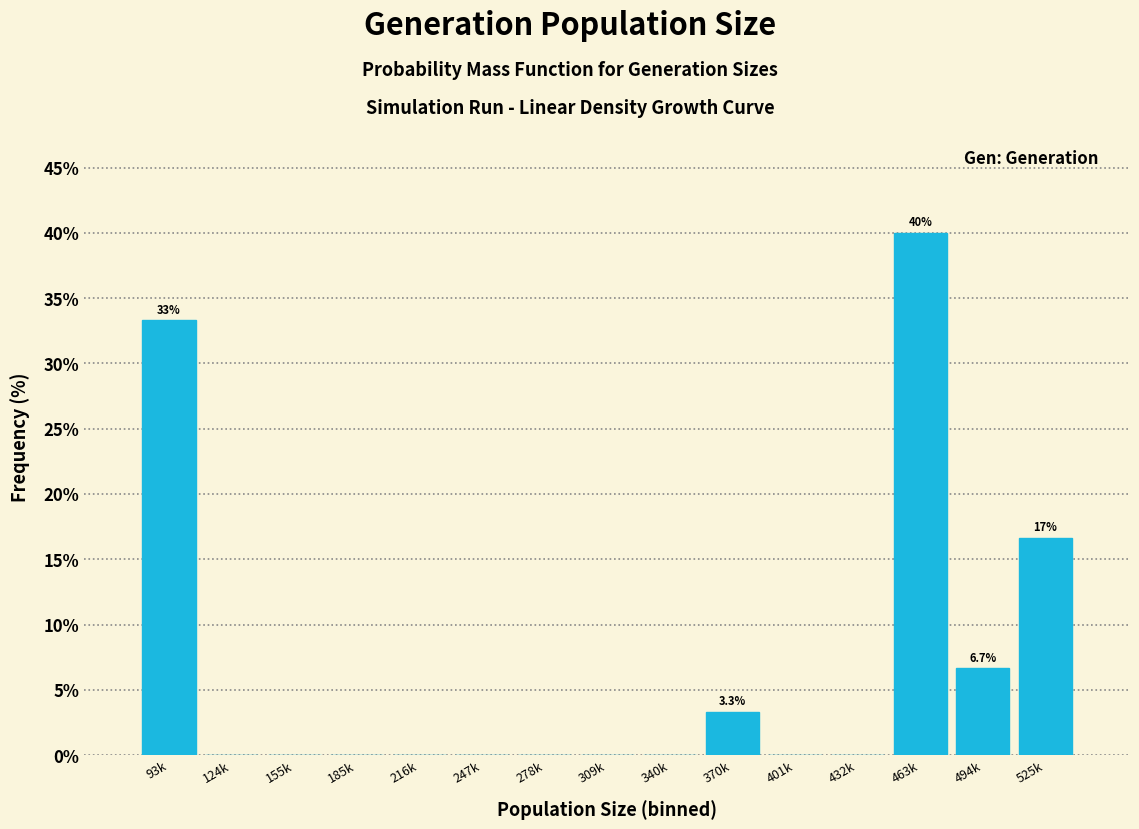

Reading left to right, extract all data points from this chart.

93k=33.3	124k=0.0	155k=0.0	185k=0.0	216k=0.0	247k=0.0	278k=0.0	309k=0.0	340k=0.0	370k=3.3	401k=0.0	432k=0.0	463k=40.0	494k=6.7	525k=16.7